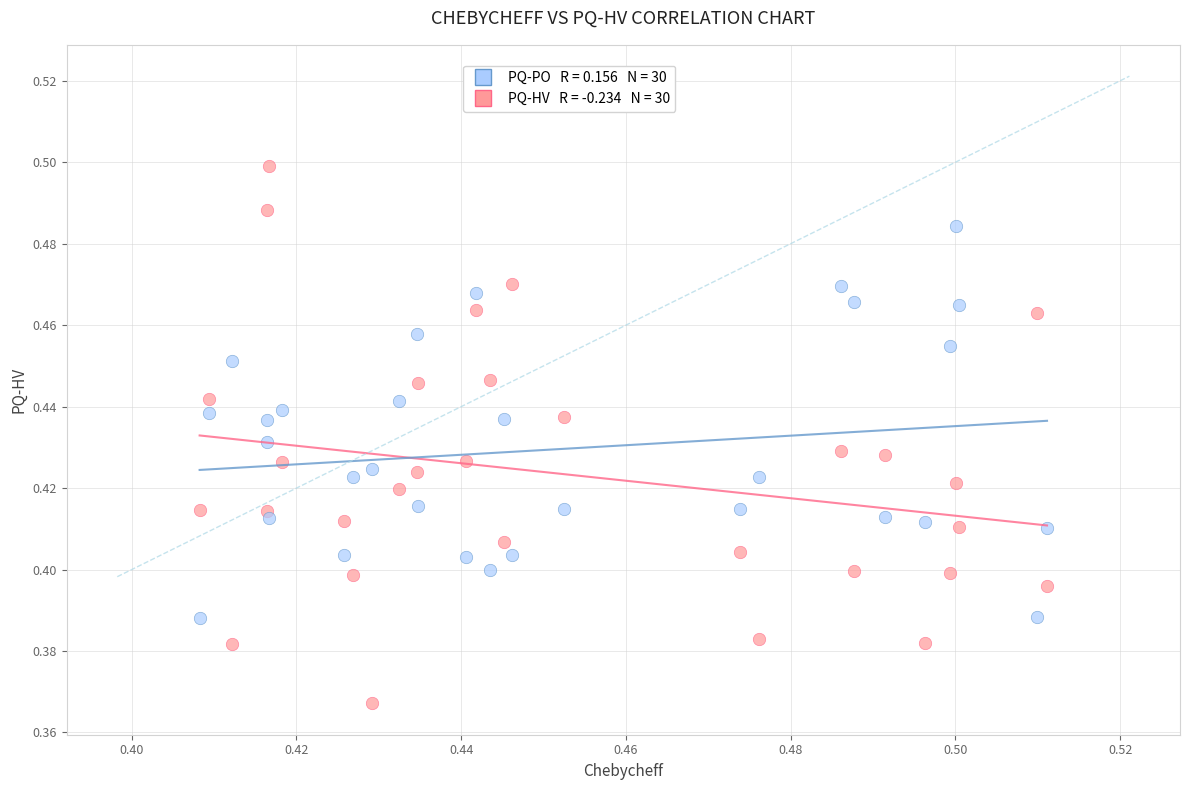

How many points are shown in the scatter plot?

60